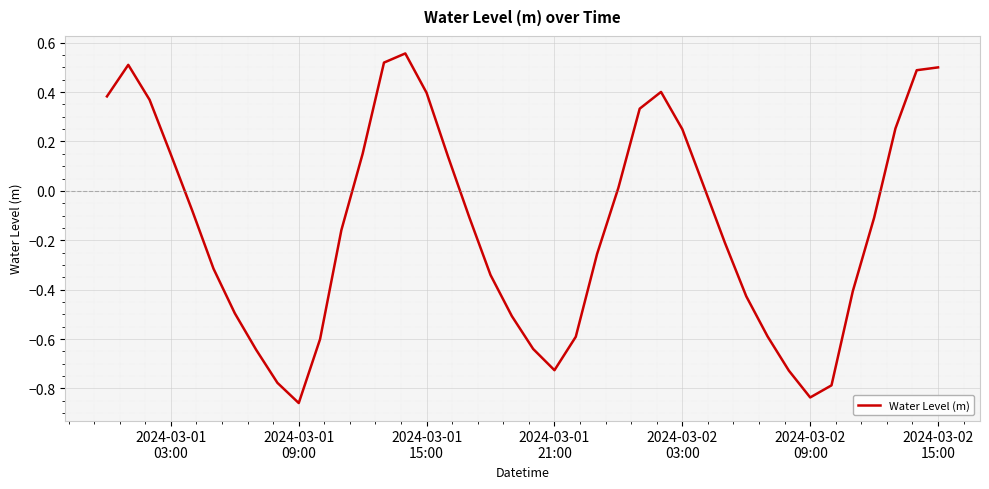

What is the difference between the maximum and minimum values?

1.4